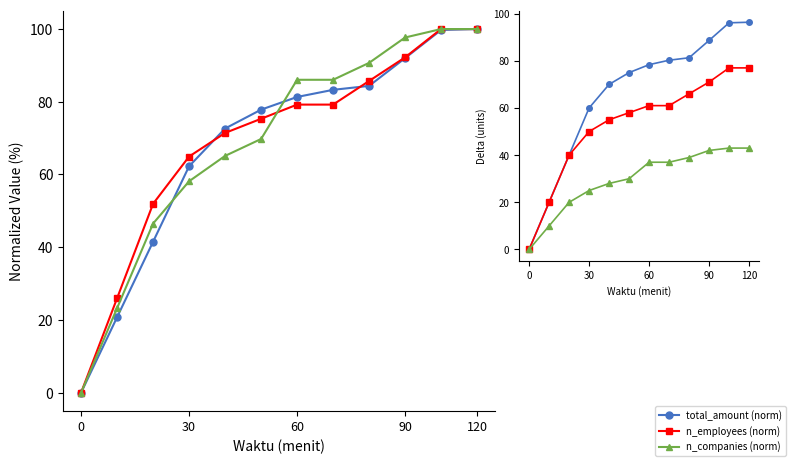

What is the difference between the maximum and second lowest values in the total_amount (norm) series?

76.4